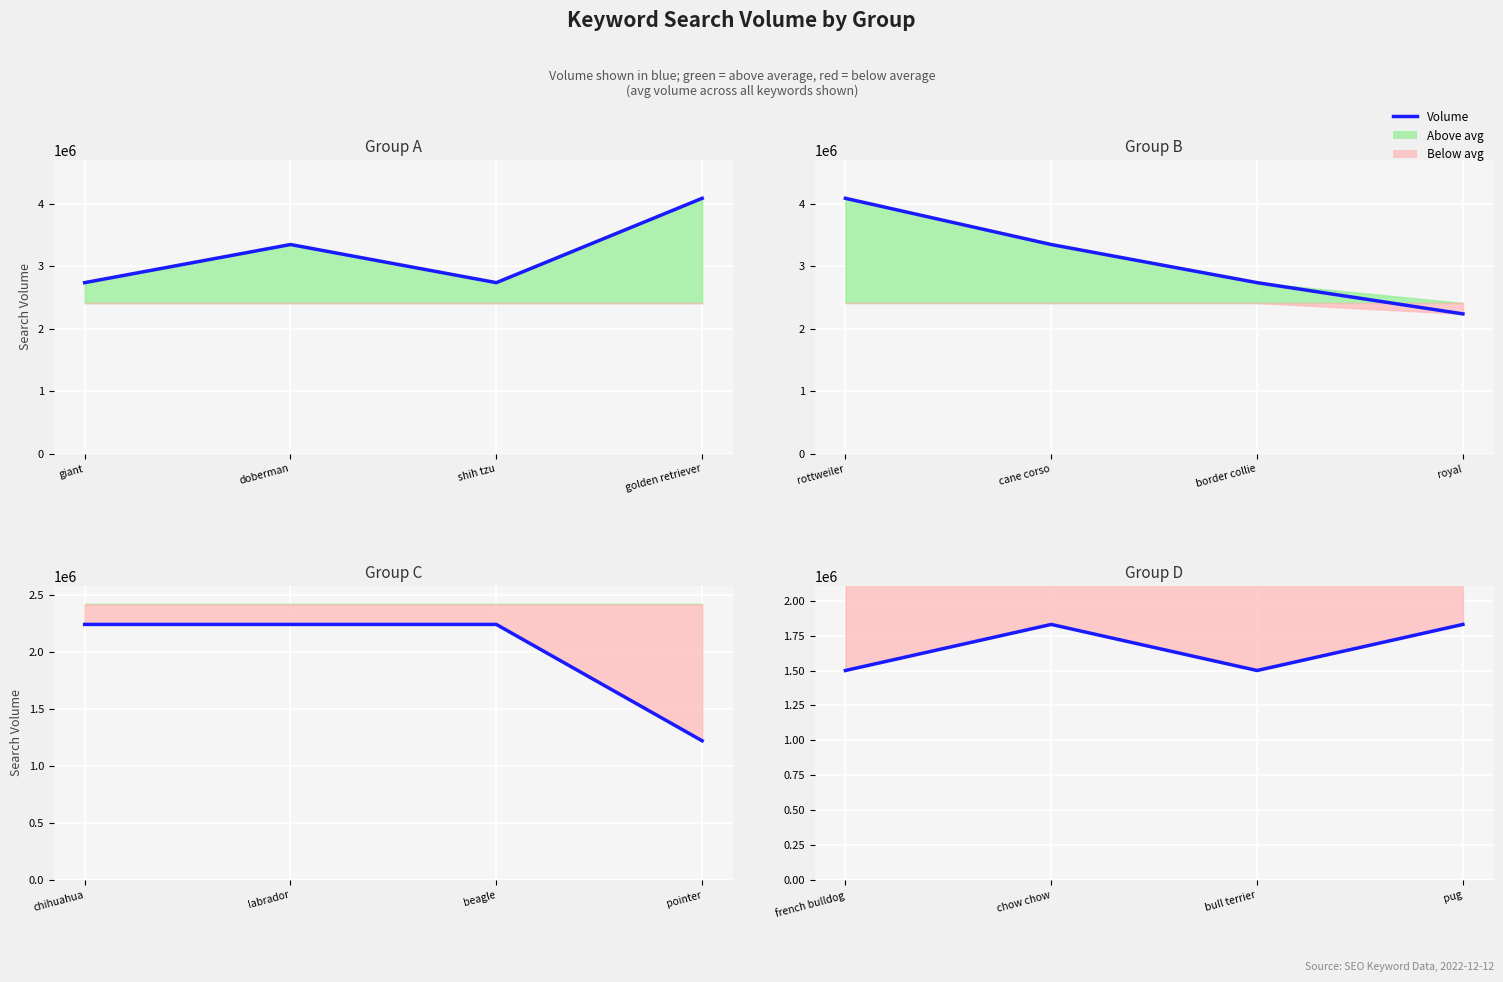

Does the chart display data point markers on the line(s)?

No